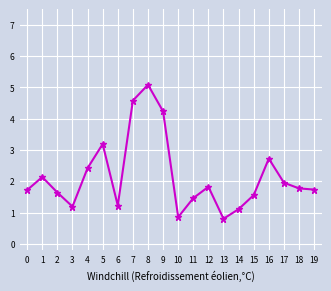

How many values exceed 1?

18